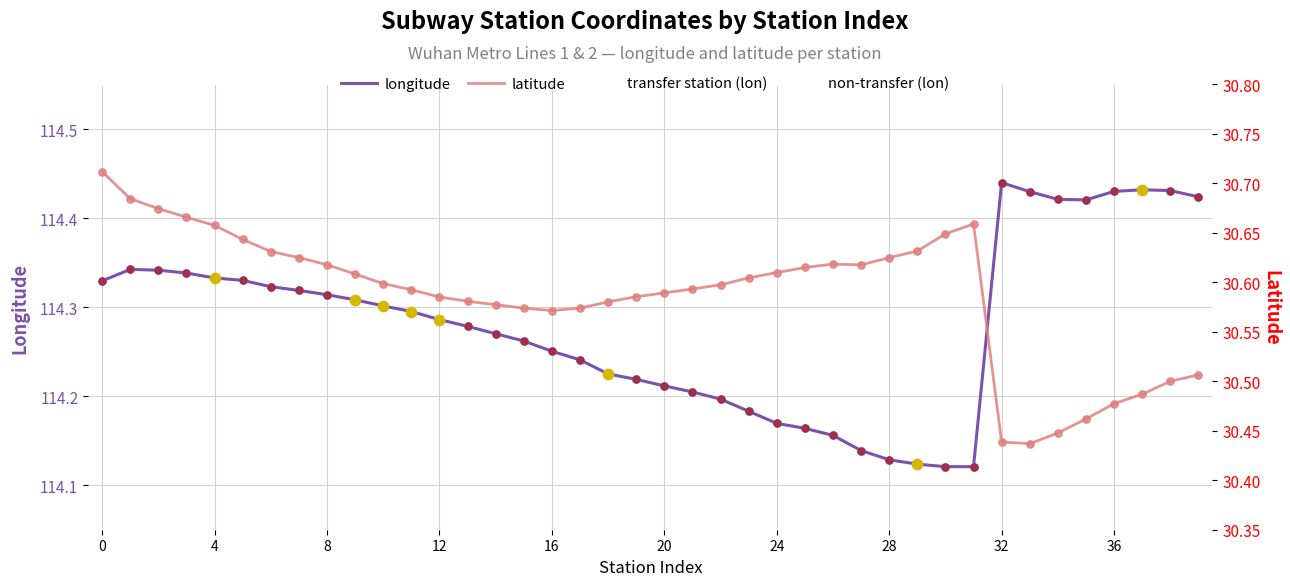

At how many categories does at least one series exceed 91?

40